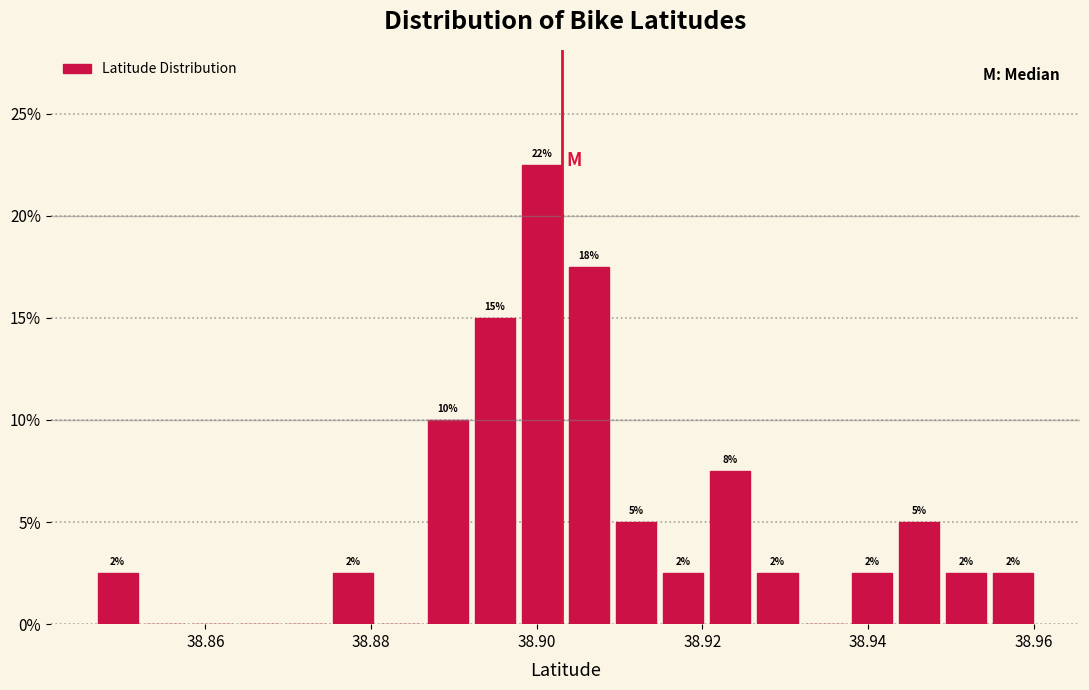

Around what value on the x-axis is the tallest bar? Give the approximate position of its centre, as read against the axis.

38.900